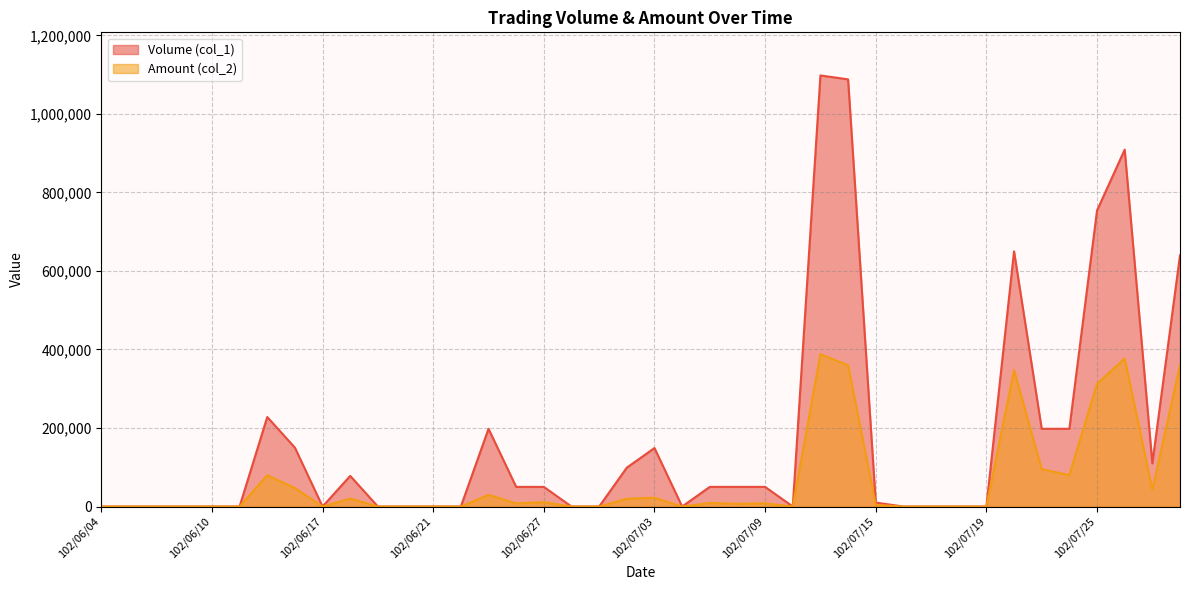

At which label does Amount (col_2) first exceed 7000?

102/06/13